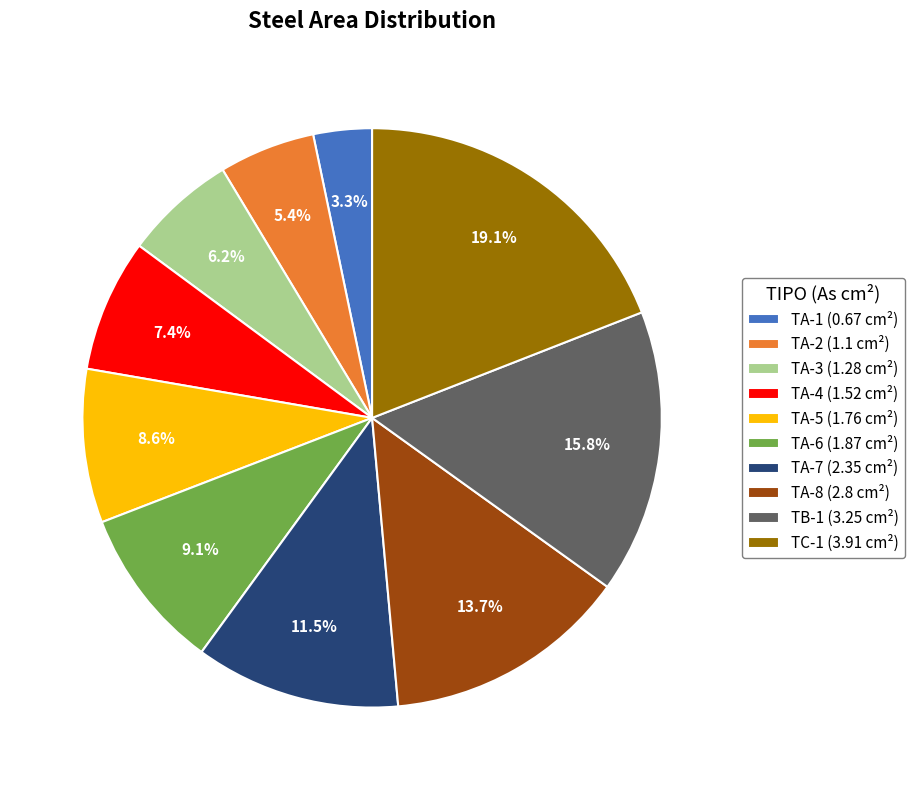

To the nearest percent, what is the difference between the TA-7 and TA-1 slice percentages?

8%